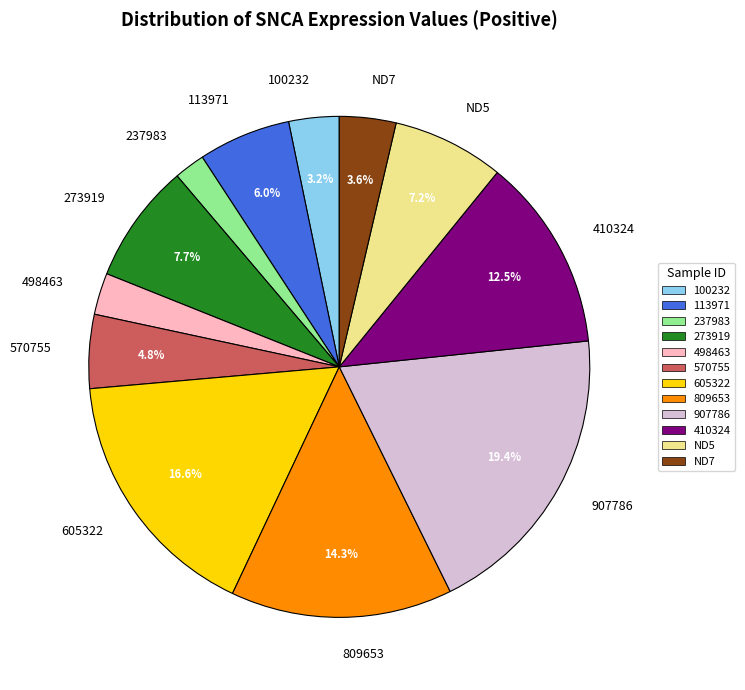

To the nearest percent, what portion does 498463 represent?

3%